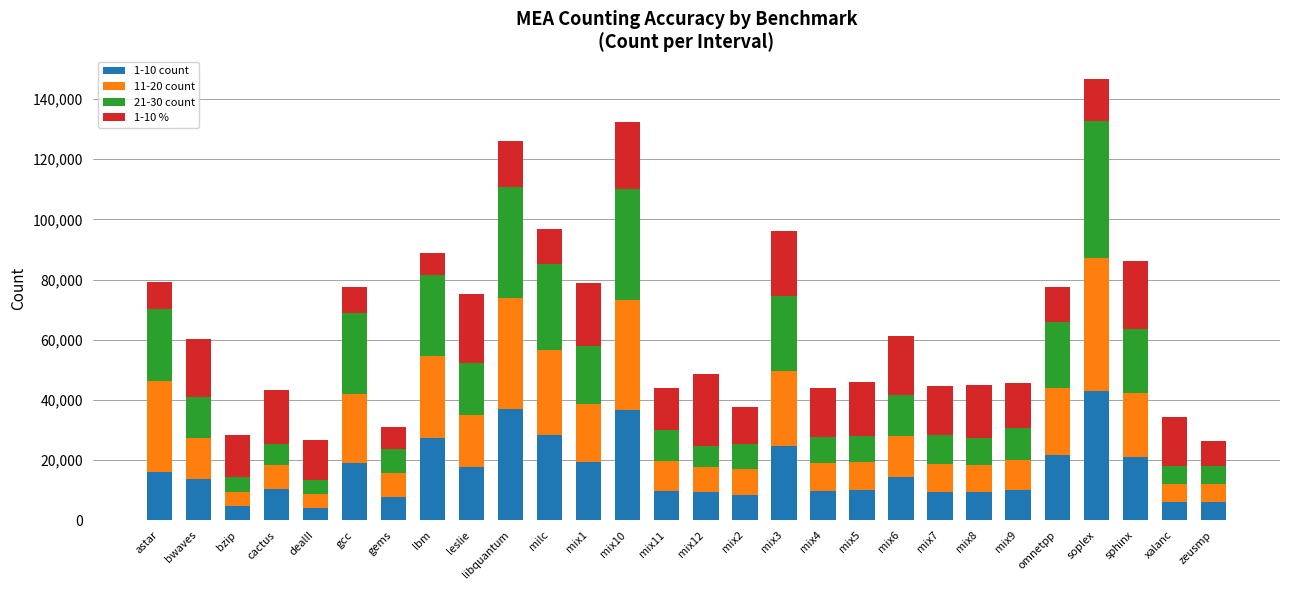

What is the average value of the 1-10 count series?

16255